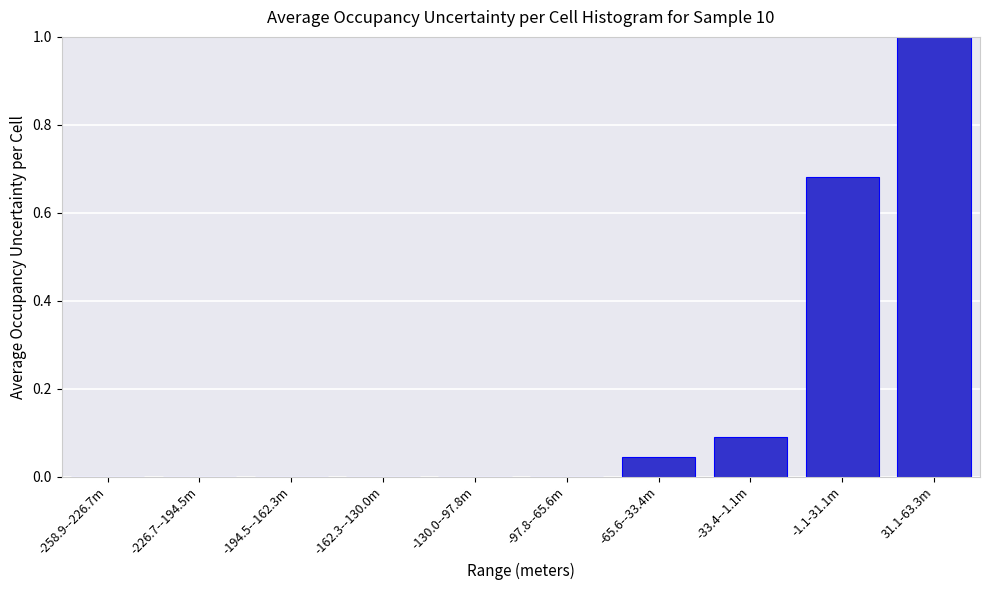

Which has a higher value, -97.8--65.6m or -1.1-31.1m?

-1.1-31.1m